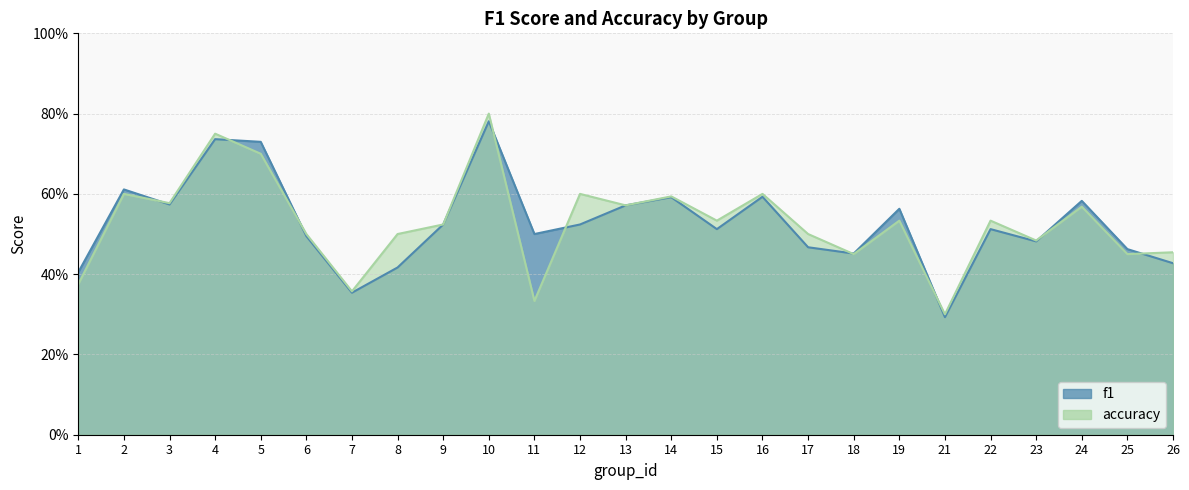

List the series in order of their peak value, lowest first.

f1, accuracy